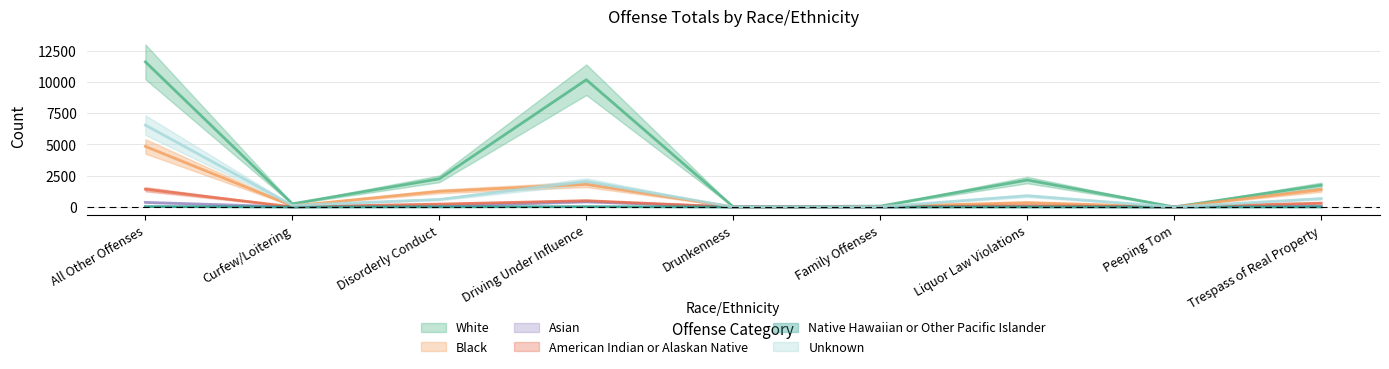

True or false: Asian and Unknown cross at least once.

False